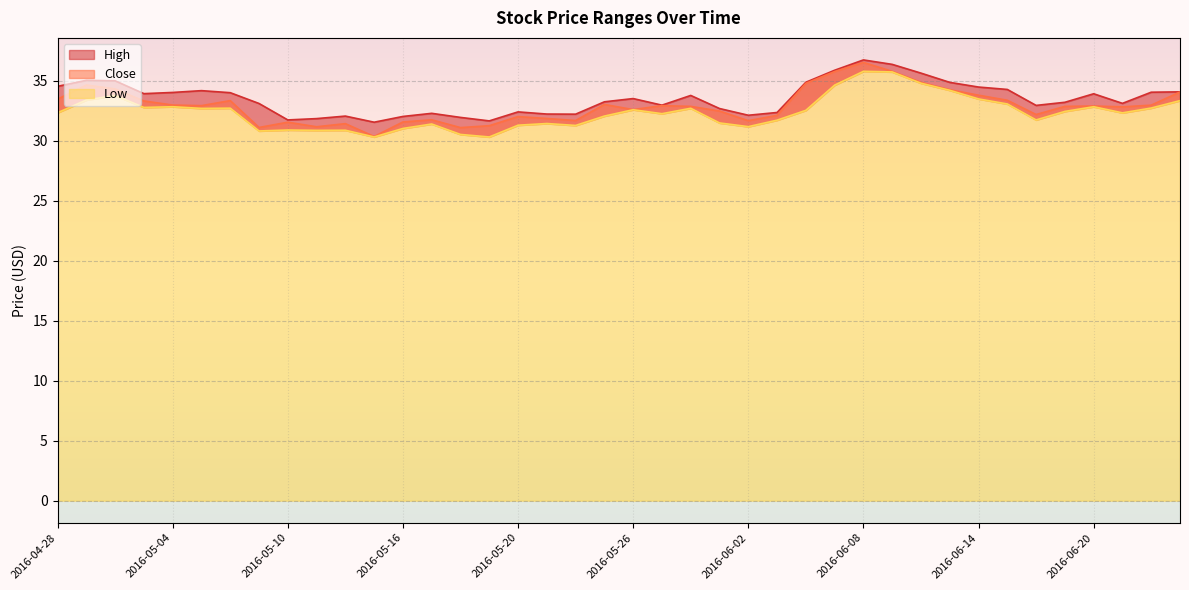

Which category has the lowest value in the Low series?

2016-05-13